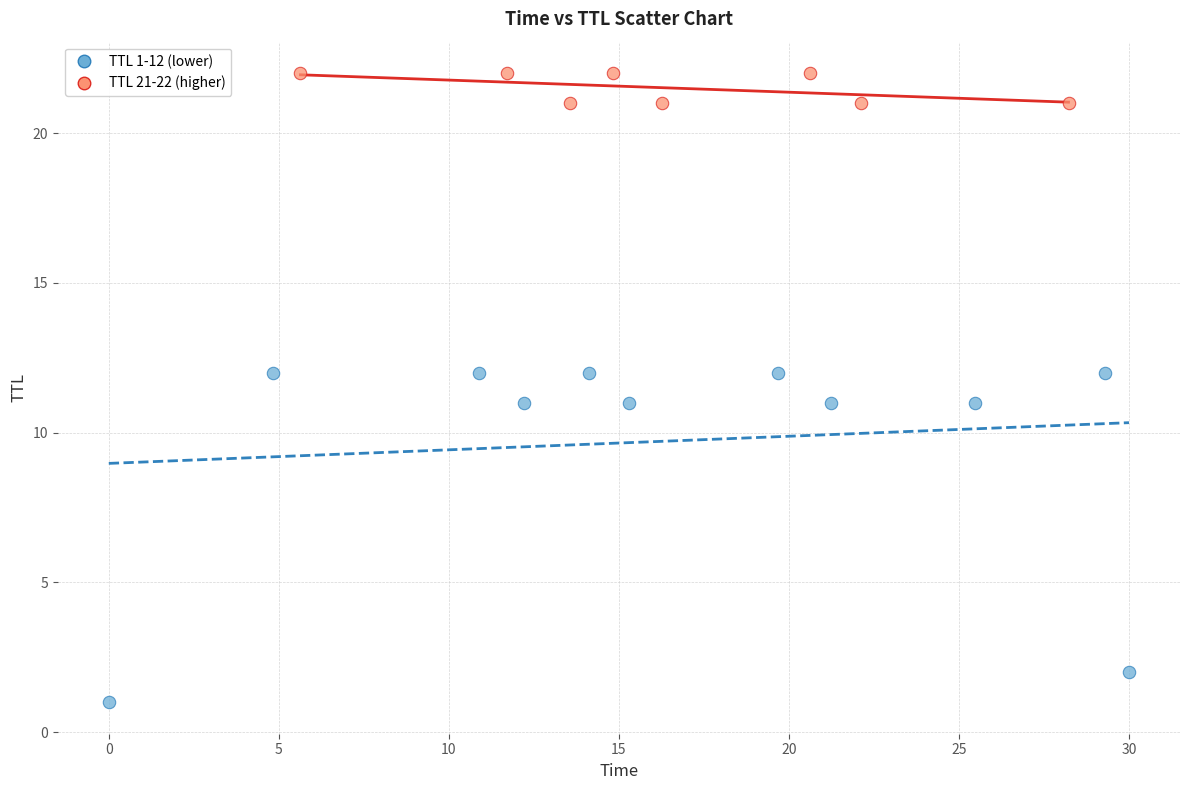

Which series contains the highest Y value?

TTL 21-22 (higher)